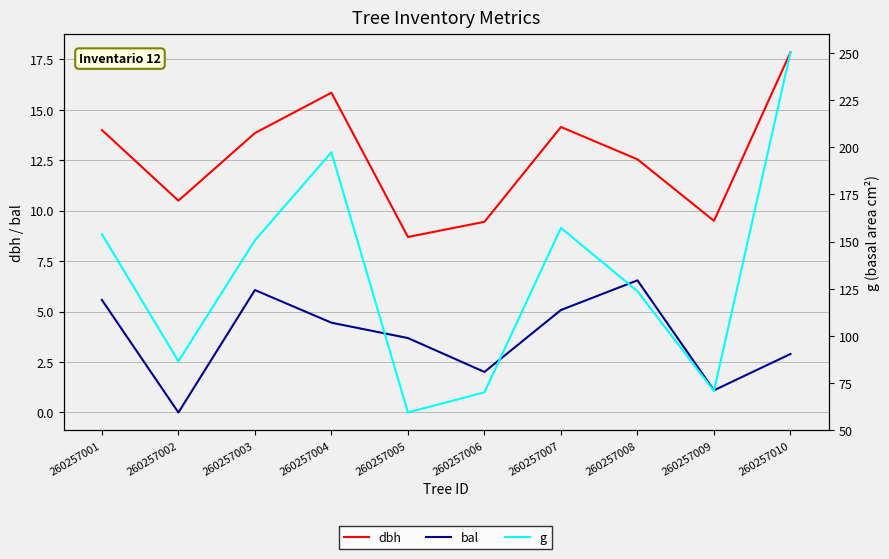

True or false: bal and g intersect in this chart.

False